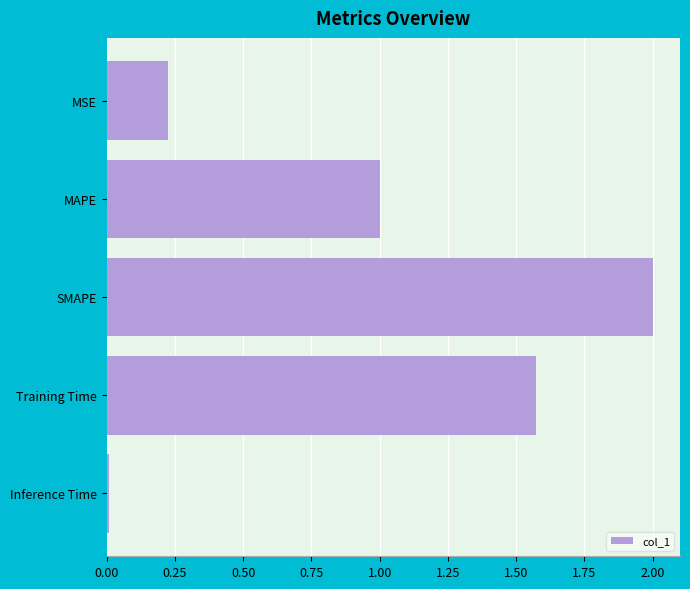

How many bars are there in total?

5